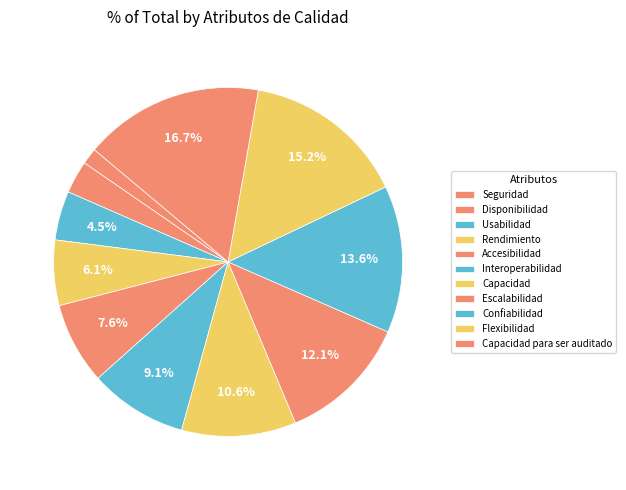

Count the number of slices in the pie.

11